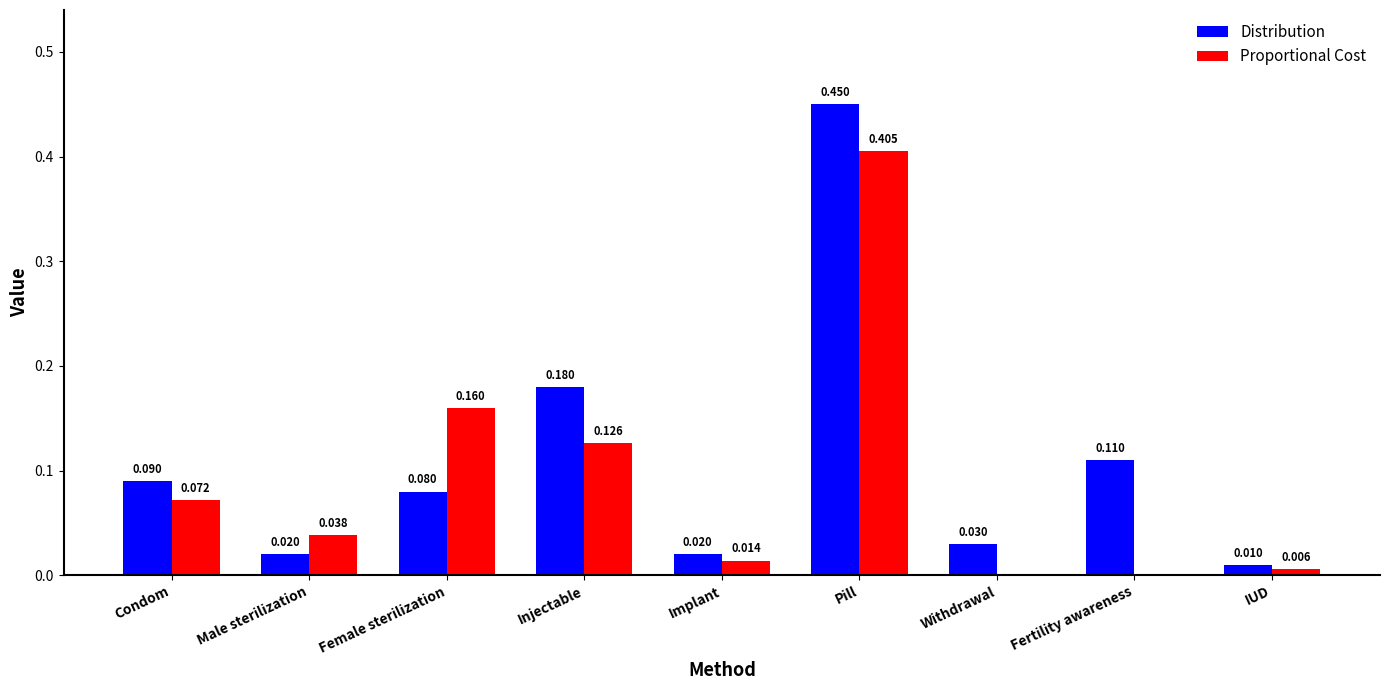

Is the value of Proportional Cost at Withdrawal greater than the value of Distribution at Fertility awareness?

No